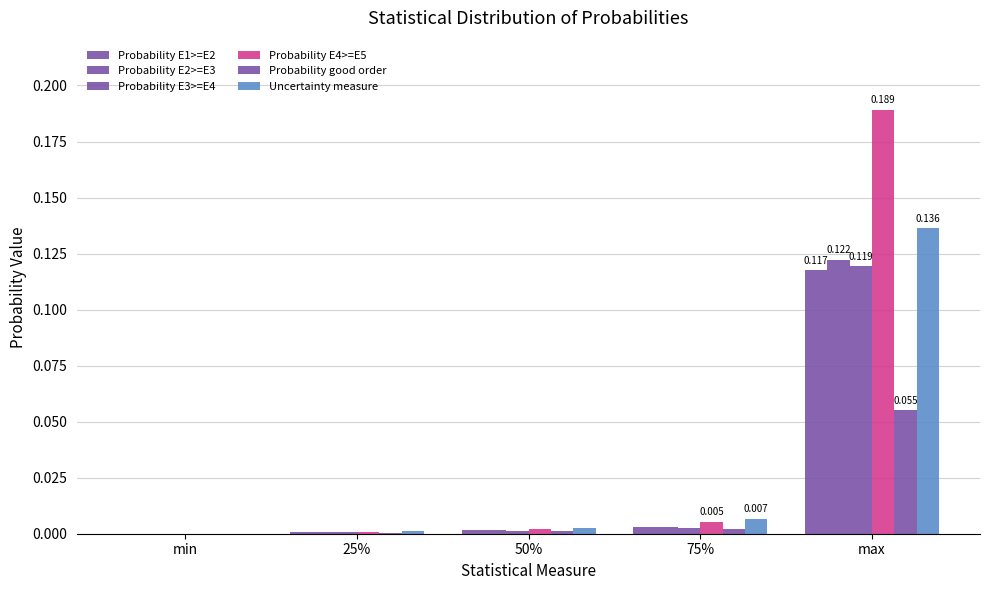

The Probability E1>=E2 series shows 0.2 at max. True or false?

False